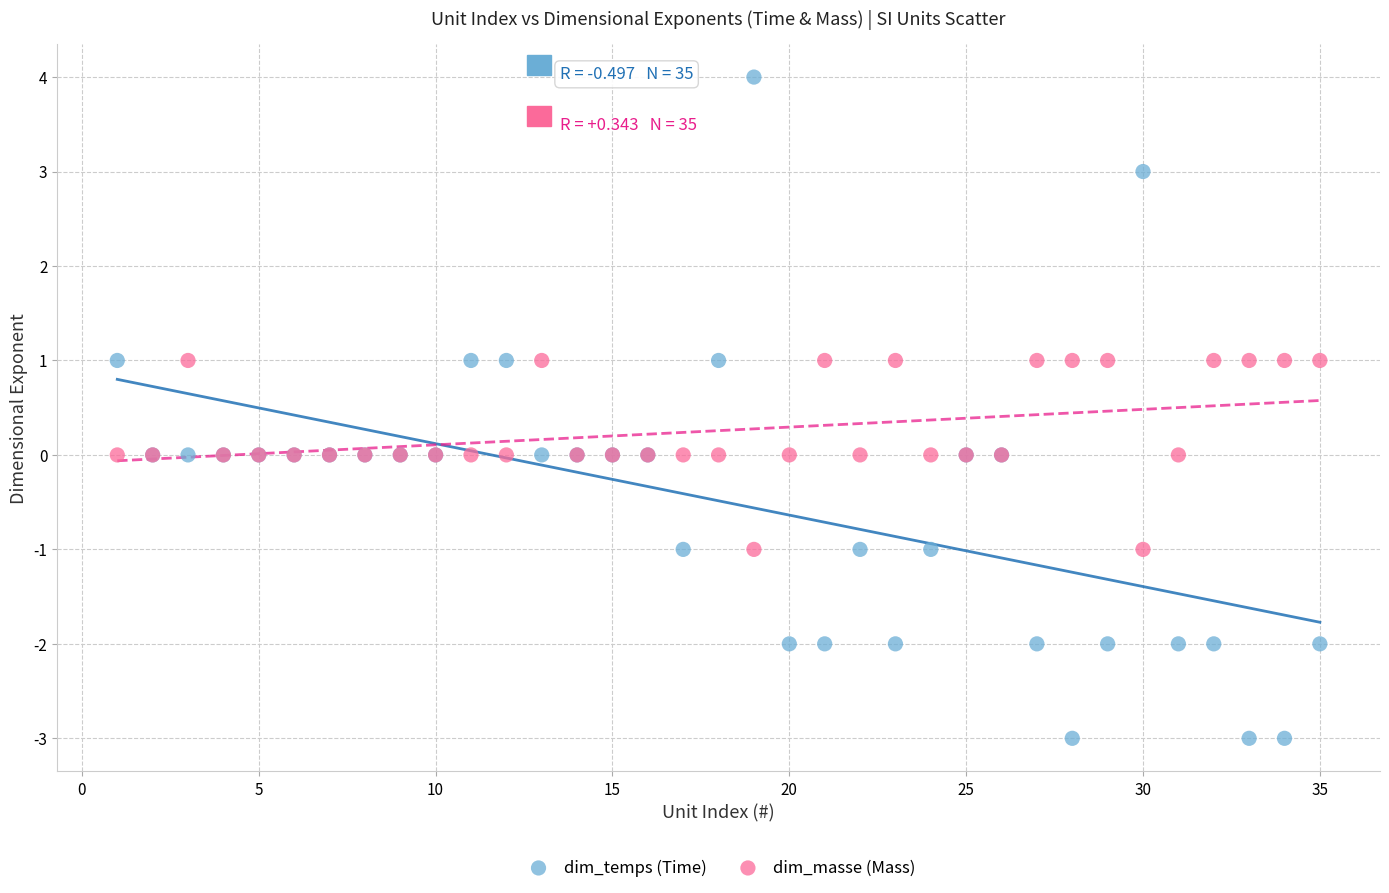

Which series contains the lowest Y value?

dim_temps (Time)